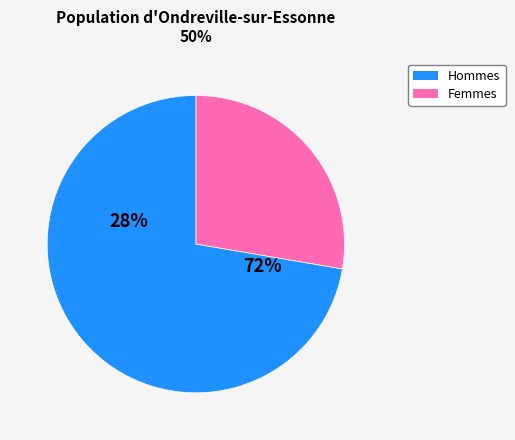

The Italy slice represents 1% of the pie. True or false?

False